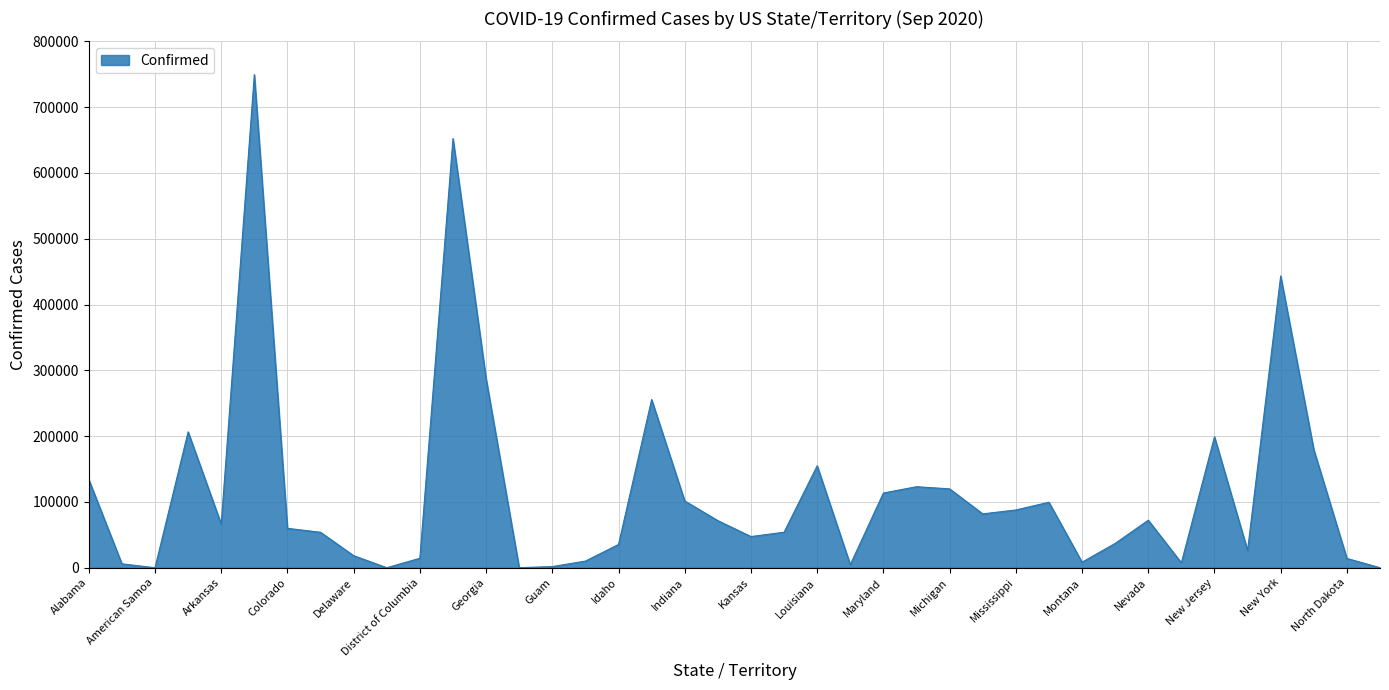

What is the maximum value shown in the chart?

749453